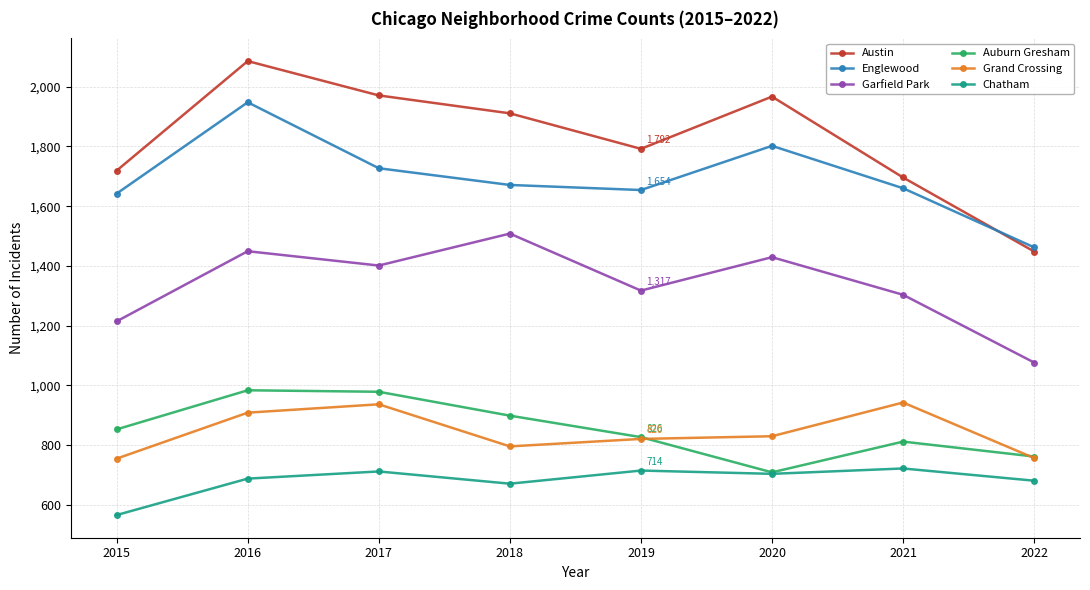

What is the maximum value shown in the chart?

2086